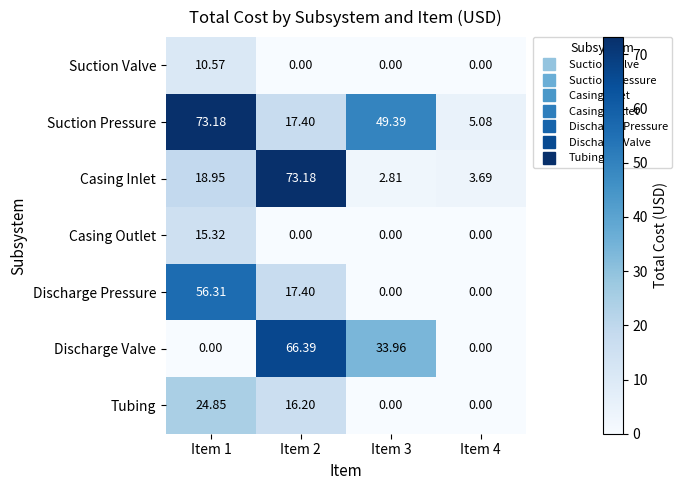

Which series has the largest total across all categories?

Suction Pressure